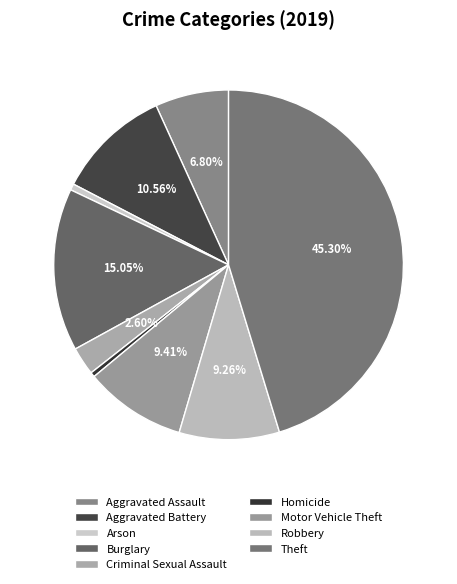

Count the number of slices in the pie.

9